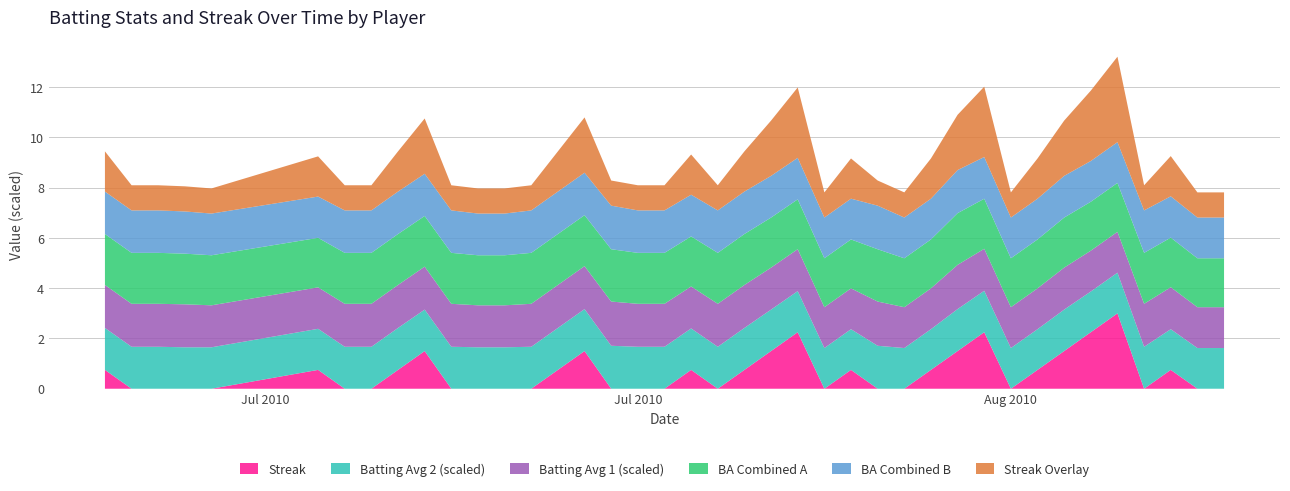

What is the highest value of the Streak series?

3.0